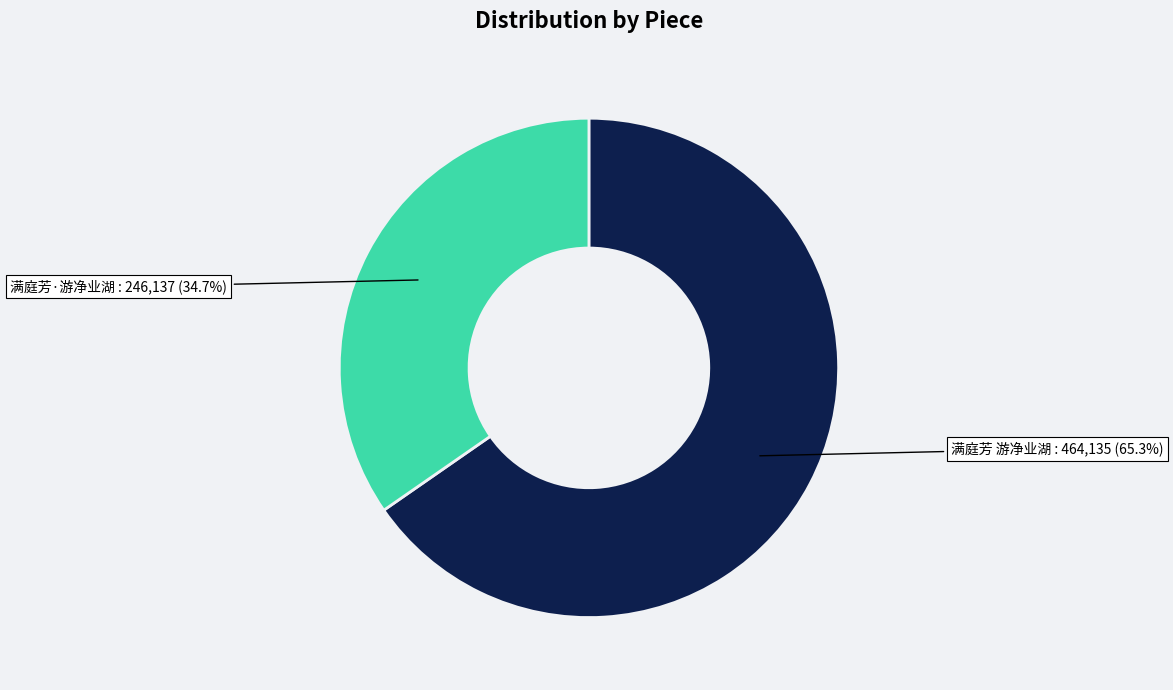

Do 满庭芳·游净业湖 and 满庭芳 游净业湖 together represent more than half of the pie?

Yes